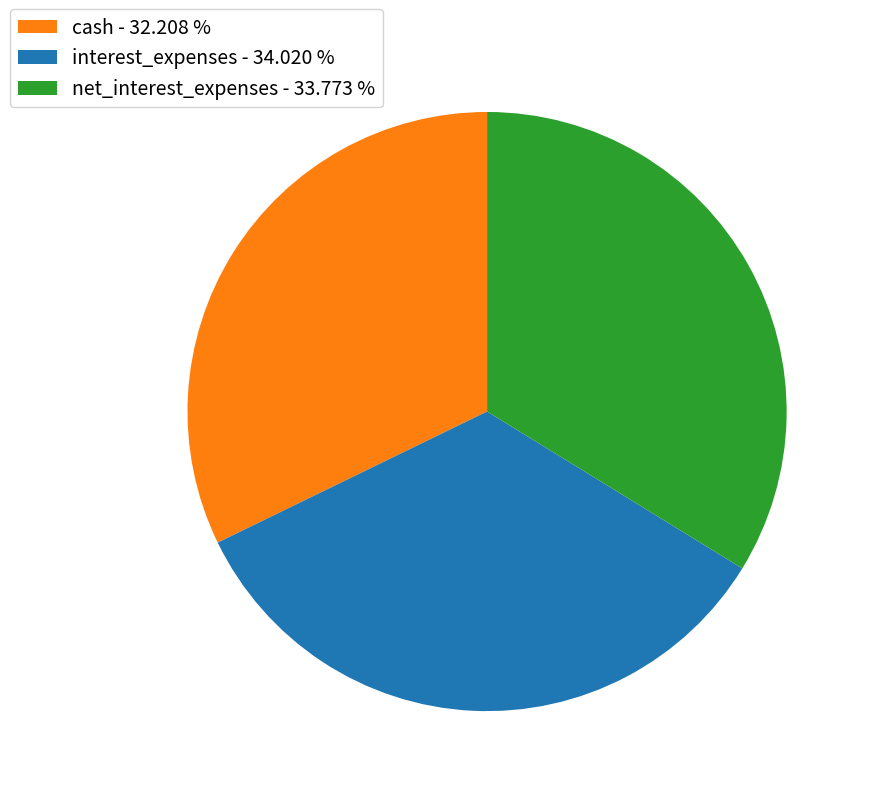

Do net_interest_expenses - 33.773 % and cash - 32.208 % together represent more than half of the pie?

Yes